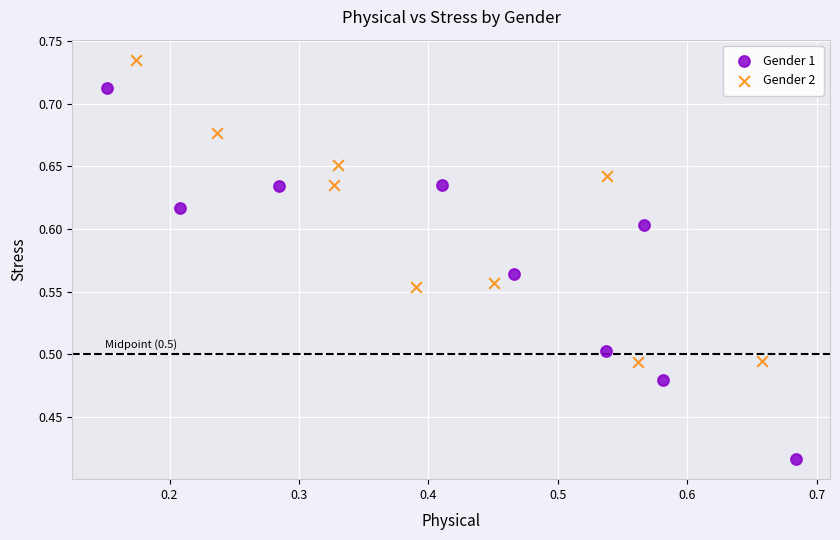

Which series reaches the maximum Y coordinate?

Gender 2